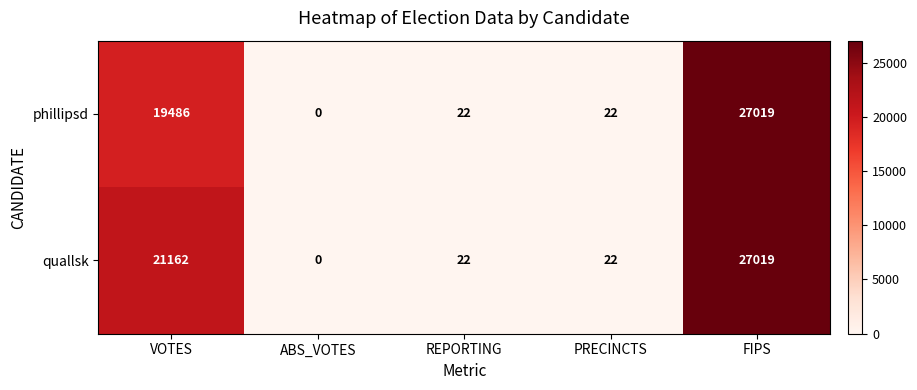

Which series has the largest total across all categories?

quallsk